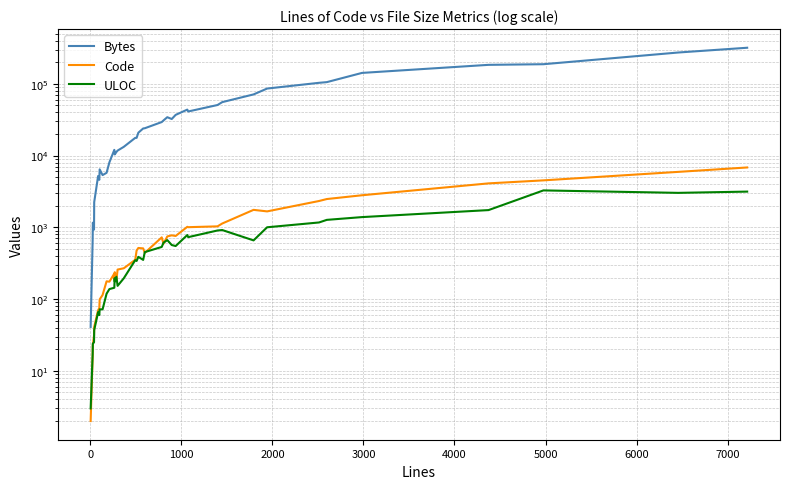

At how many categories does at least one series exceed 58623?

9